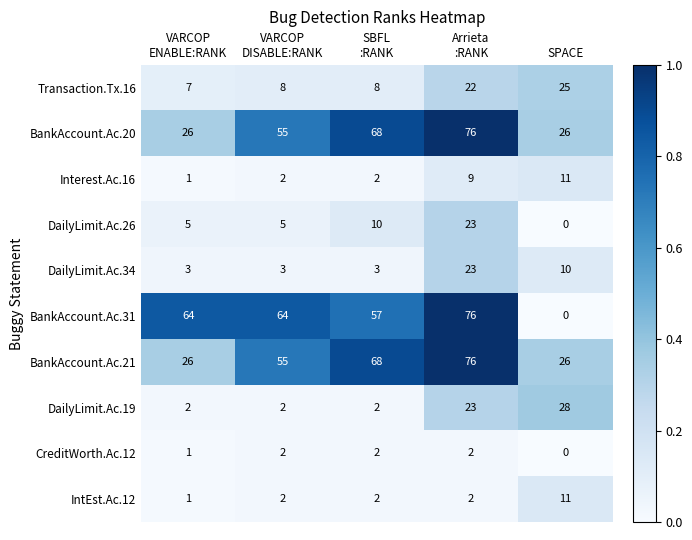

Which series has the widest spread of values?

BankAccount.Ac.31